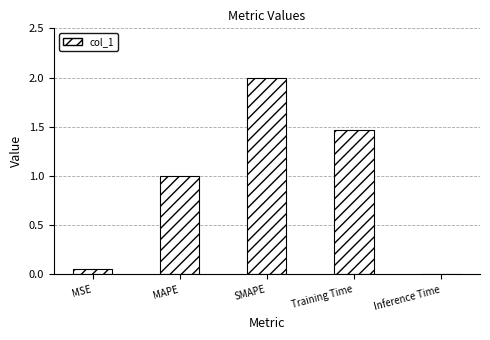

Rank the categories by value from lowest to highest.

Inference Time, MSE, MAPE, Training Time, SMAPE